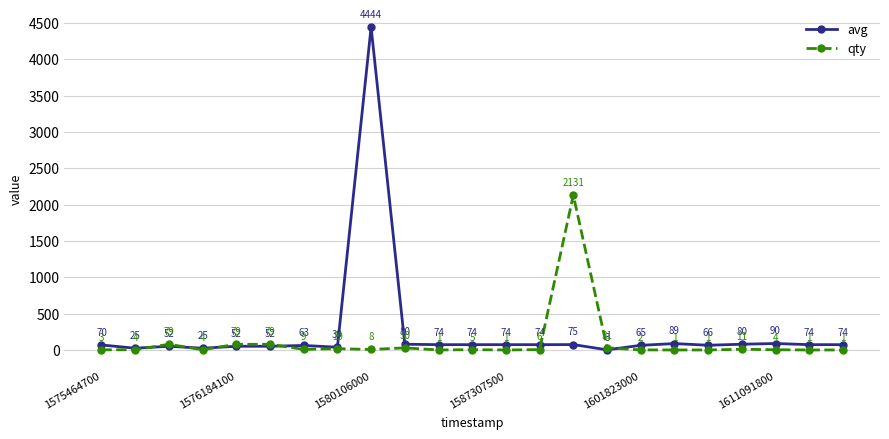

What is the difference between the maximum and minimum values in the avg series?

4441